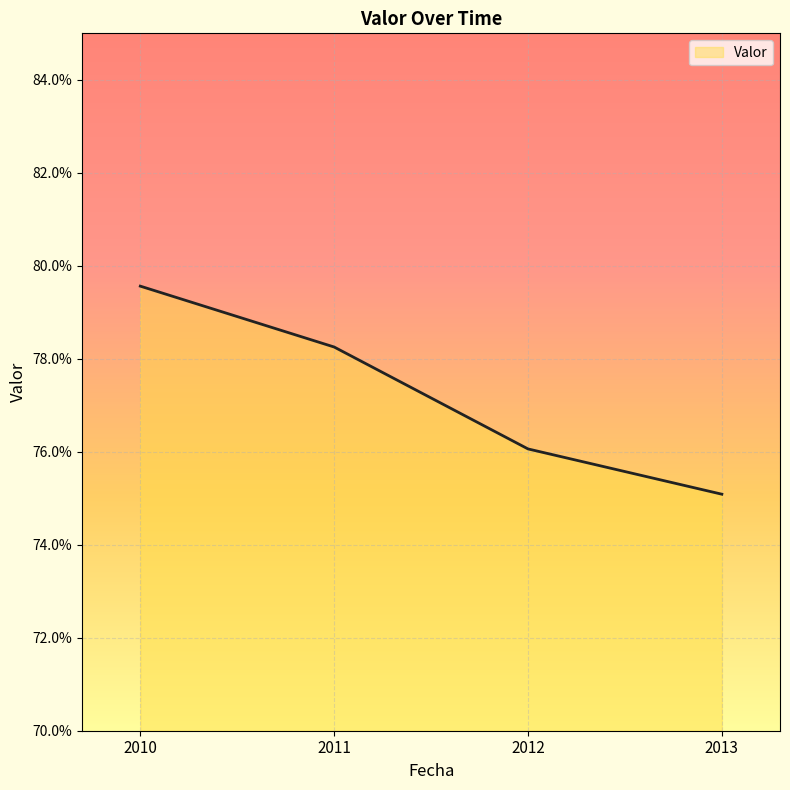

How many lines are shown in the chart?

1